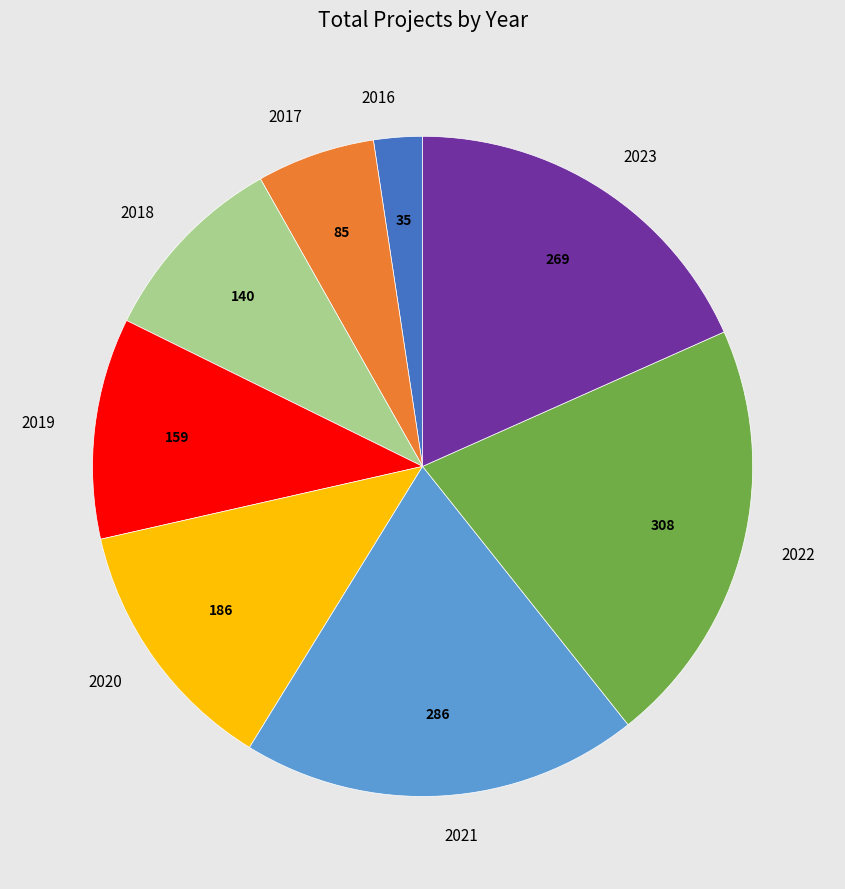

Is it true that 2017 is 6% of the pie?

True